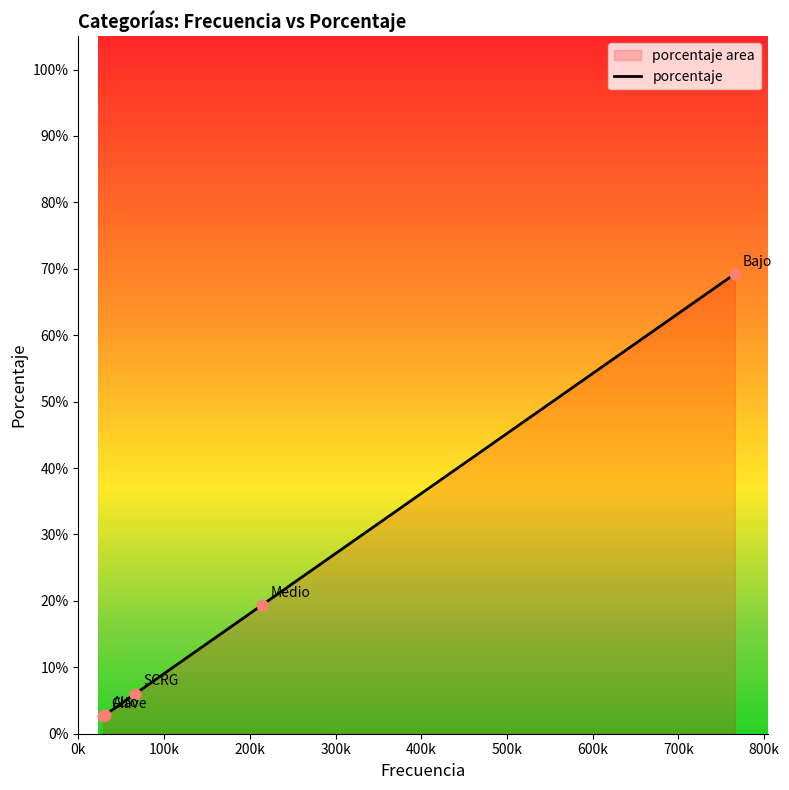

Between 400k and 300k, which is larger?

400k